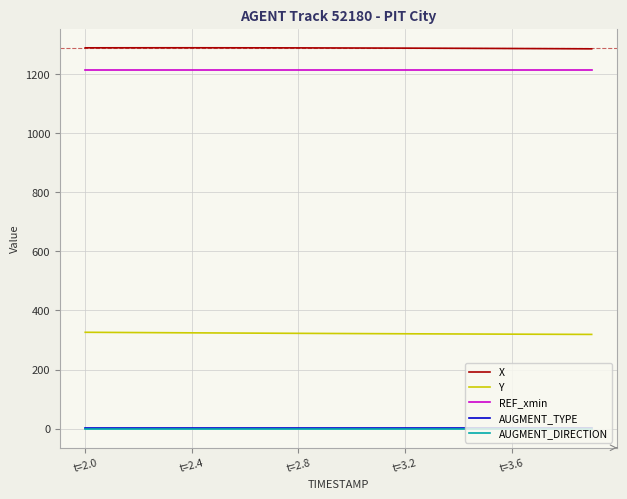

True or false: AUGMENT_DIRECTION and Y intersect in this chart.

False